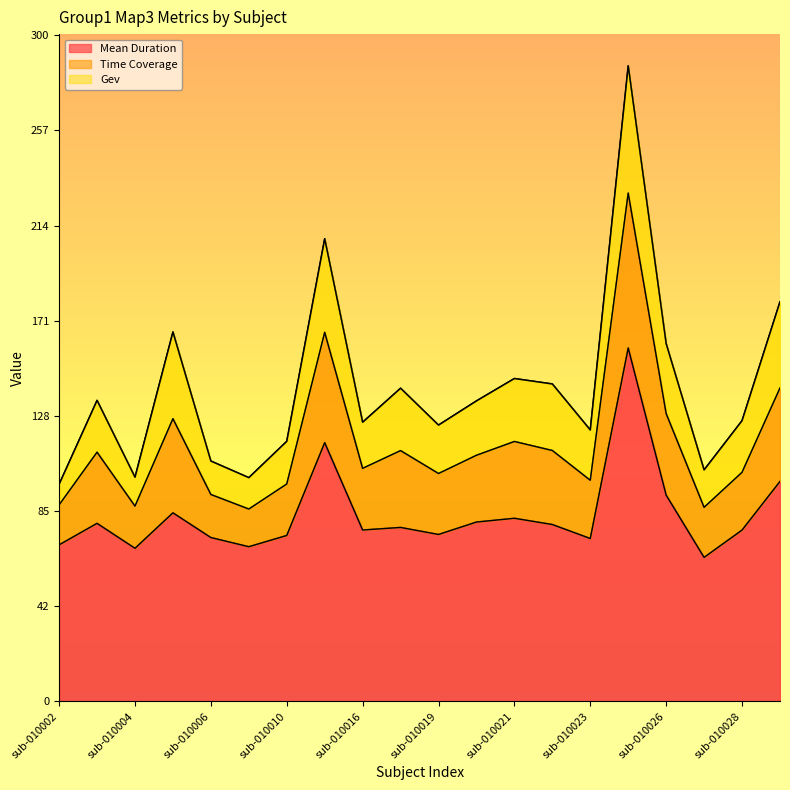

True or false: Time Coverage and Mean Duration intersect in this chart.

False